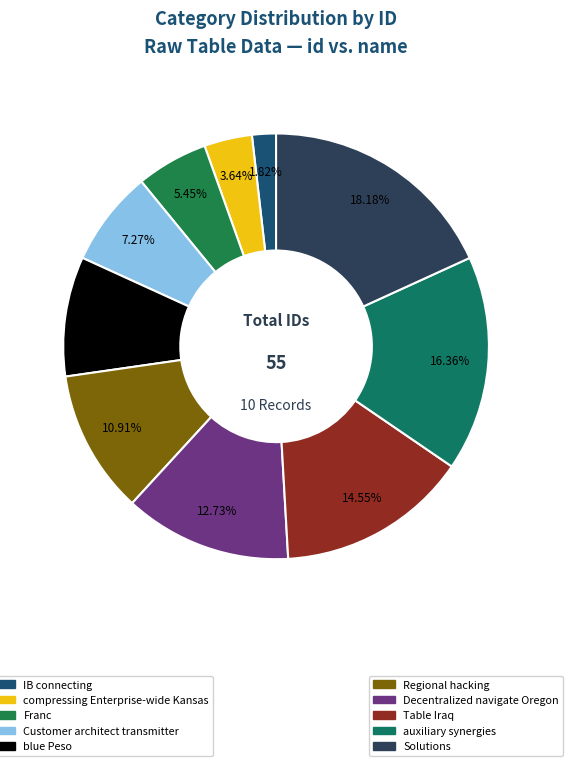

How many slices are in this pie chart?

10